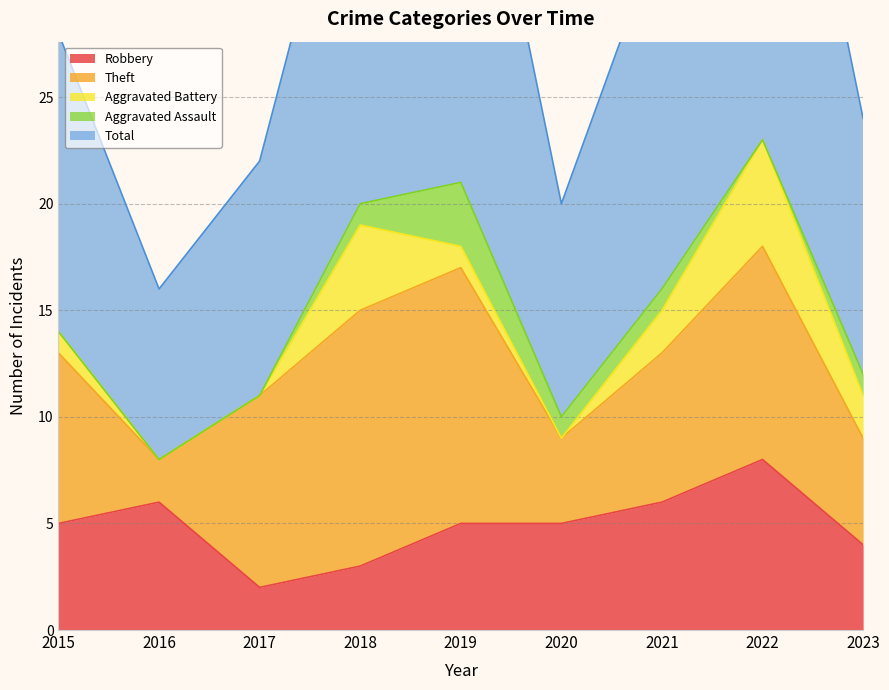

The Theft series shows 4 at 2021. True or false?

False